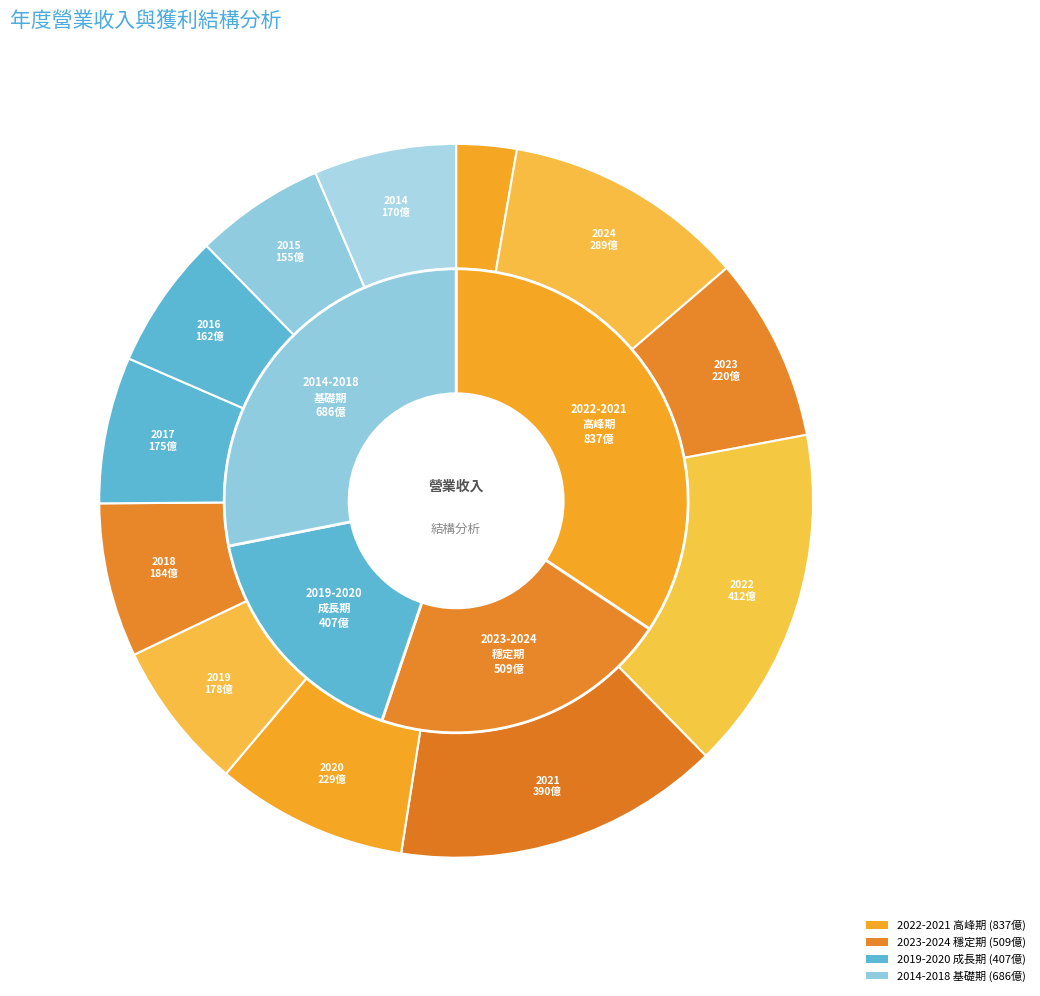

Count the number of slices in the pie.

12